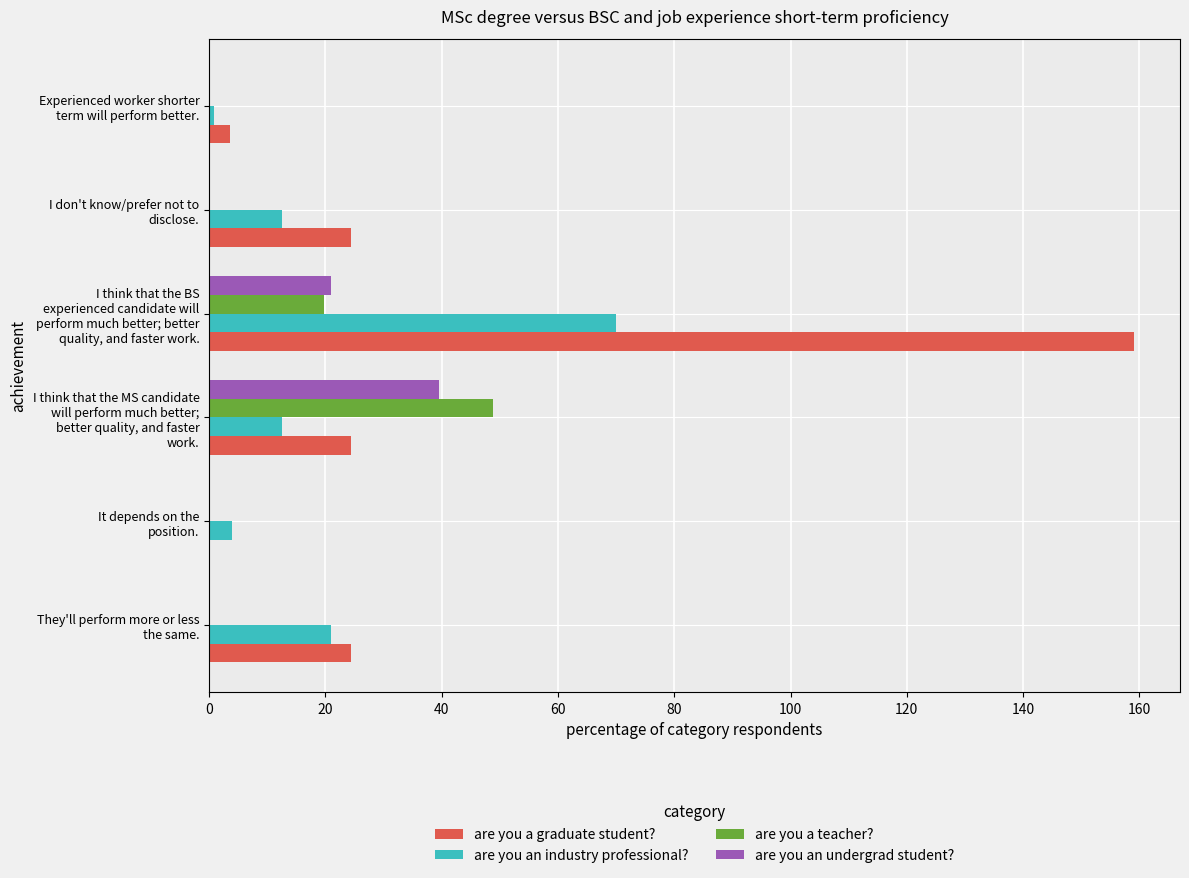

What is the greatest value displayed?

159.0